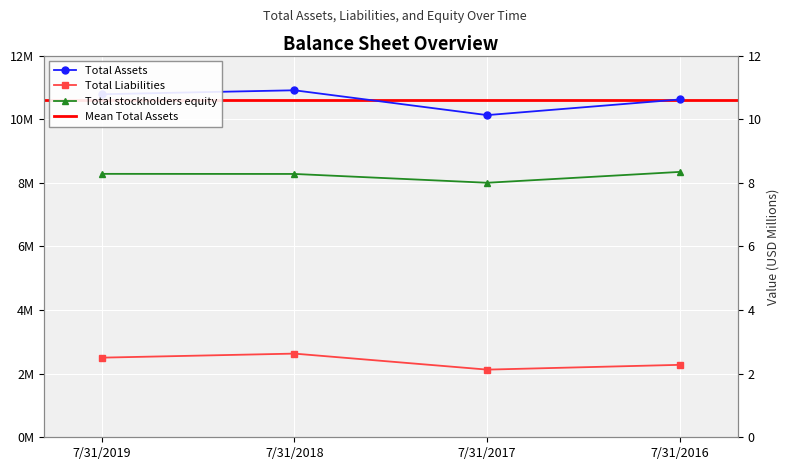

Rank the categories by Total stockholders equity value from highest to lowest.

7/31/2016, 7/31/2019, 7/31/2018, 7/31/2017